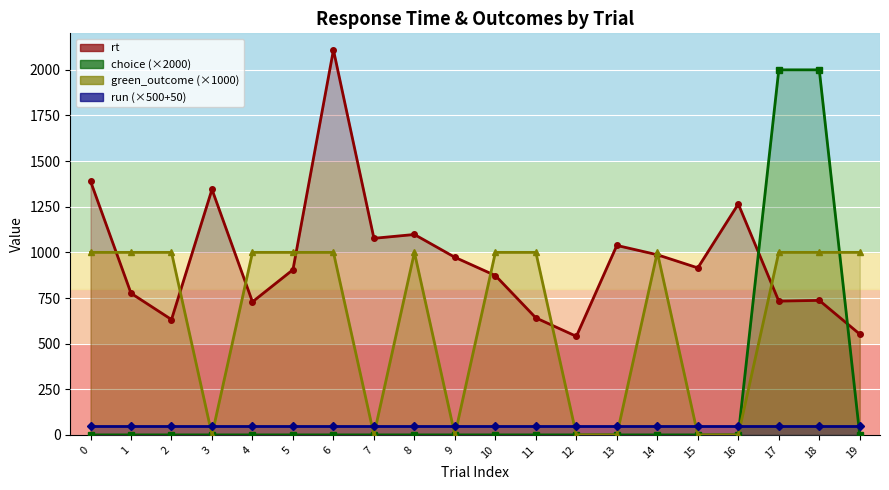

The value of choice at 17 is 1135. True or false?

False